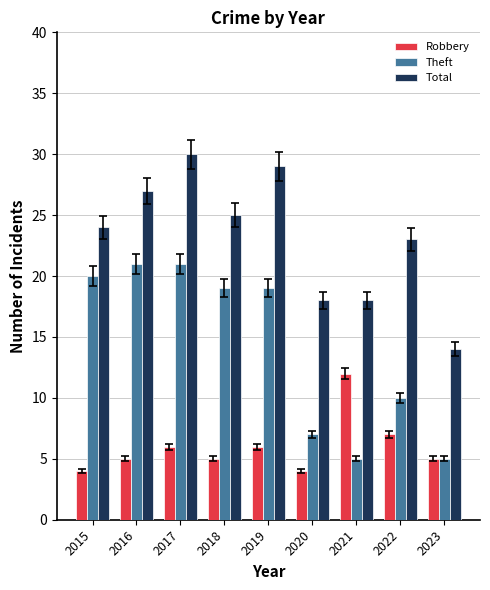

At which category does the chart reach its peak across all series?

2017